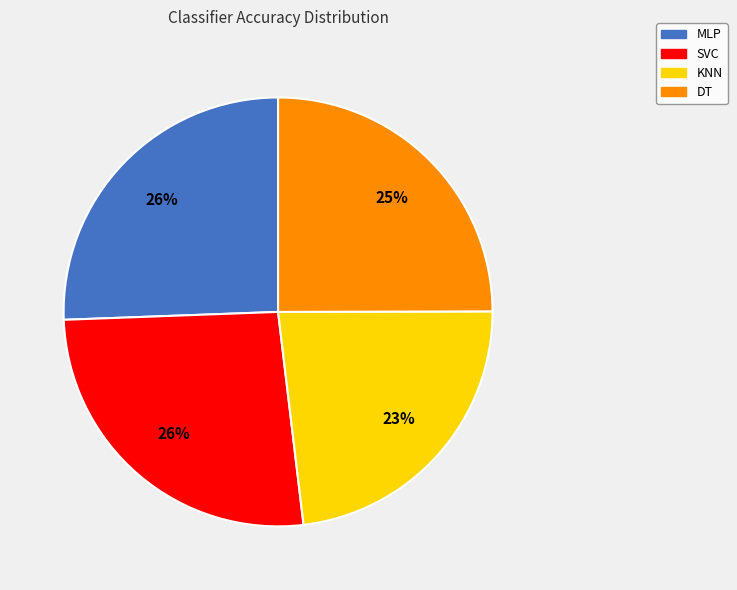

Do SVC and KNN together represent more than half of the pie?

No